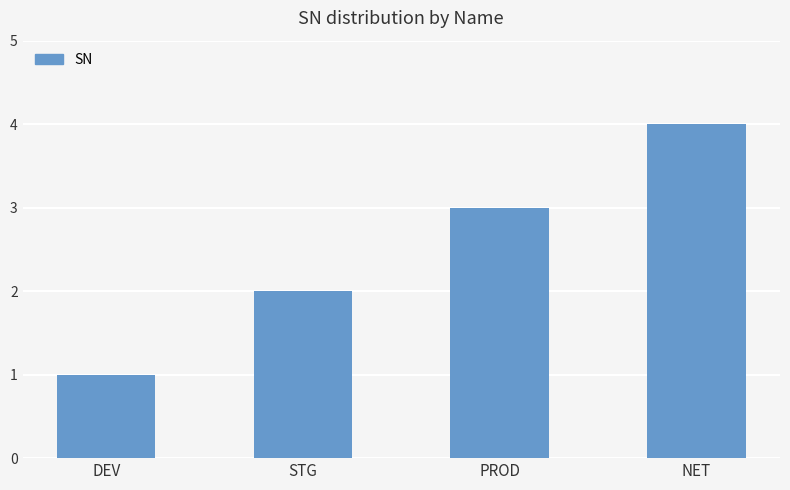

Is it true that the value at STG is 3?

False